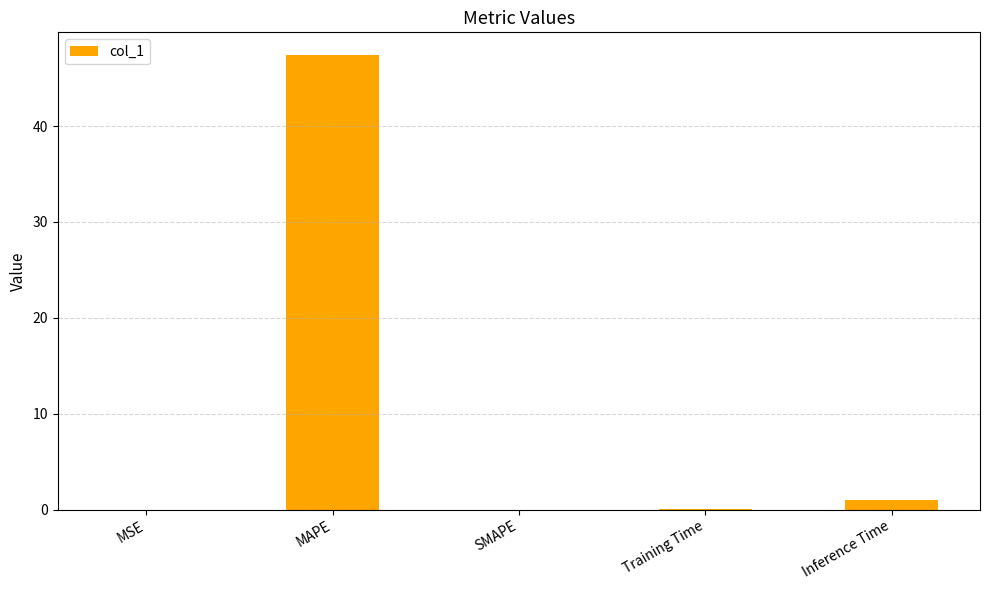

The chart shows a value of 0.0 at MSE. True or false?

True